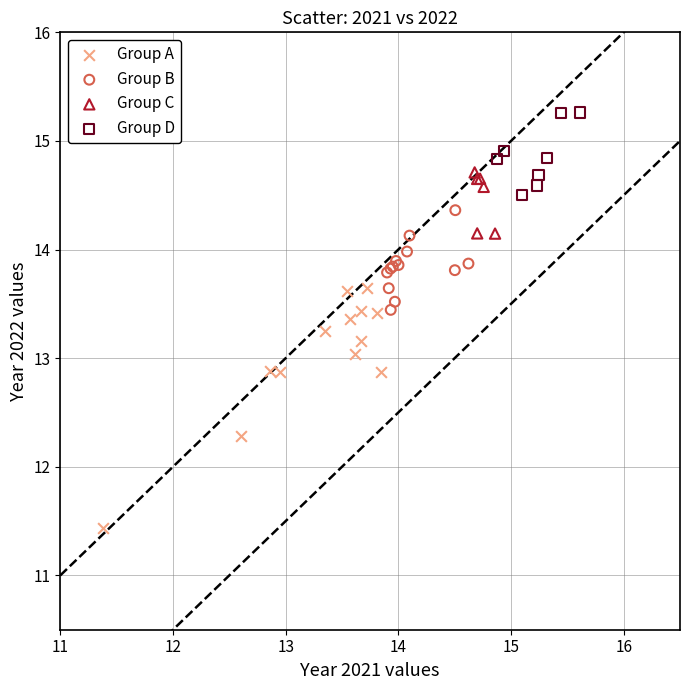

Which series has the largest Y range (max minus min)?

Group A